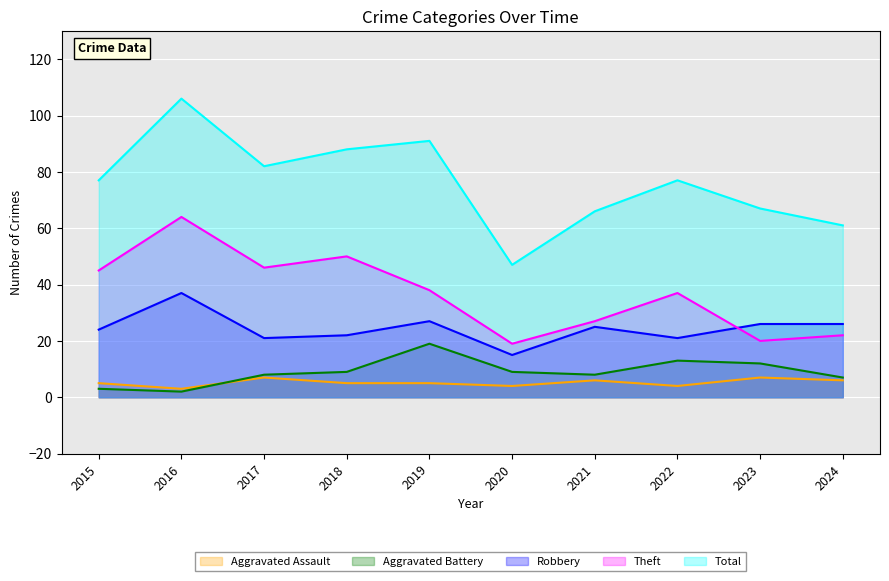

What is the lowest value of the Robbery series?

15